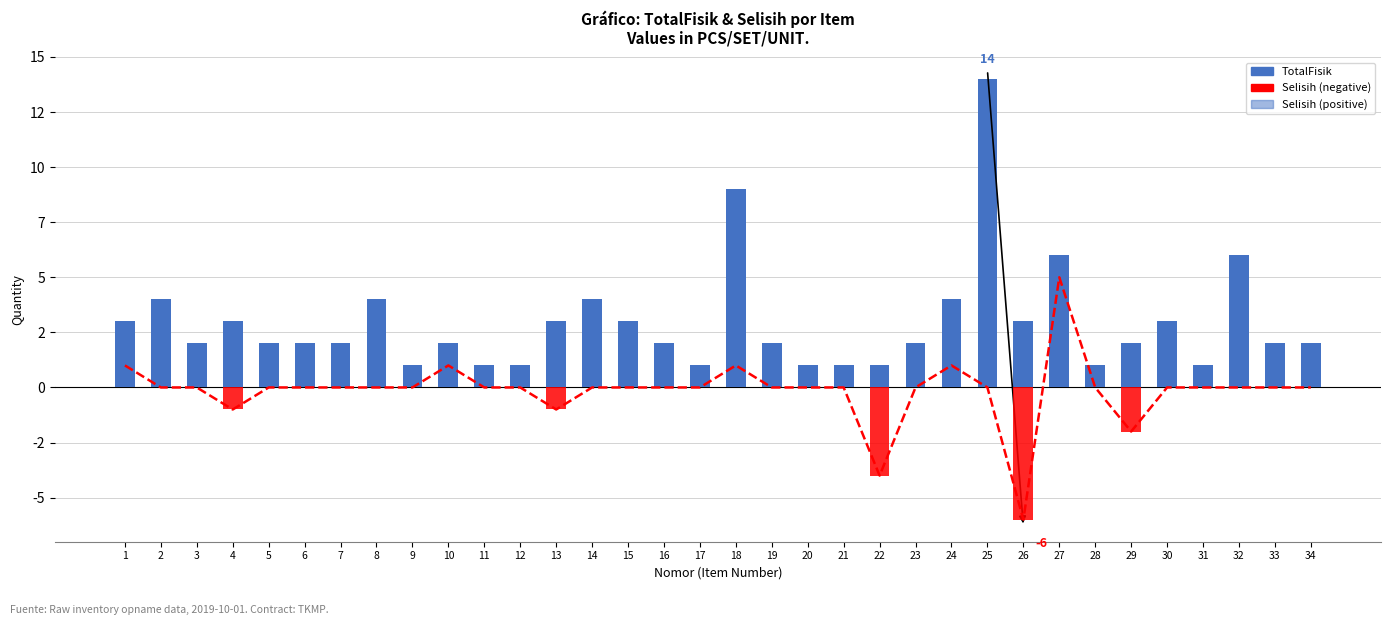

What is the value of the TotalFisik bar at the 12th from the left?

1